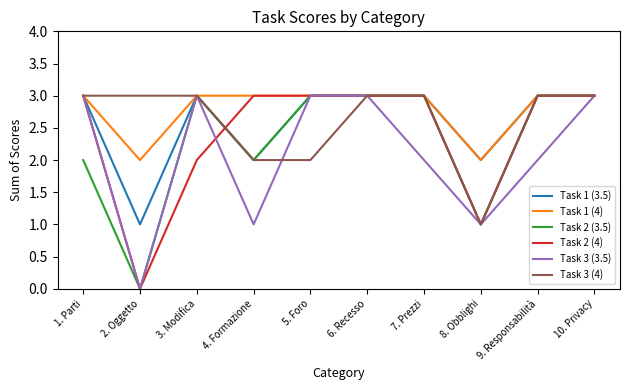

What is the difference between the maximum and minimum values in the Task 1 (3.5) series?

2